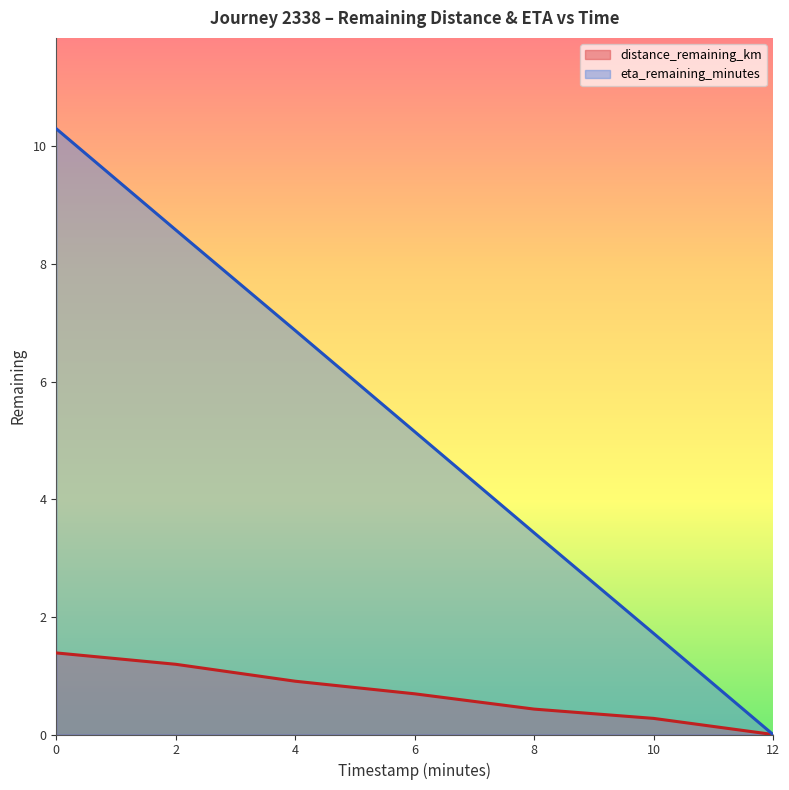

Between 0 and 4, which series saw the biggest shift?

eta_remaining_minutes